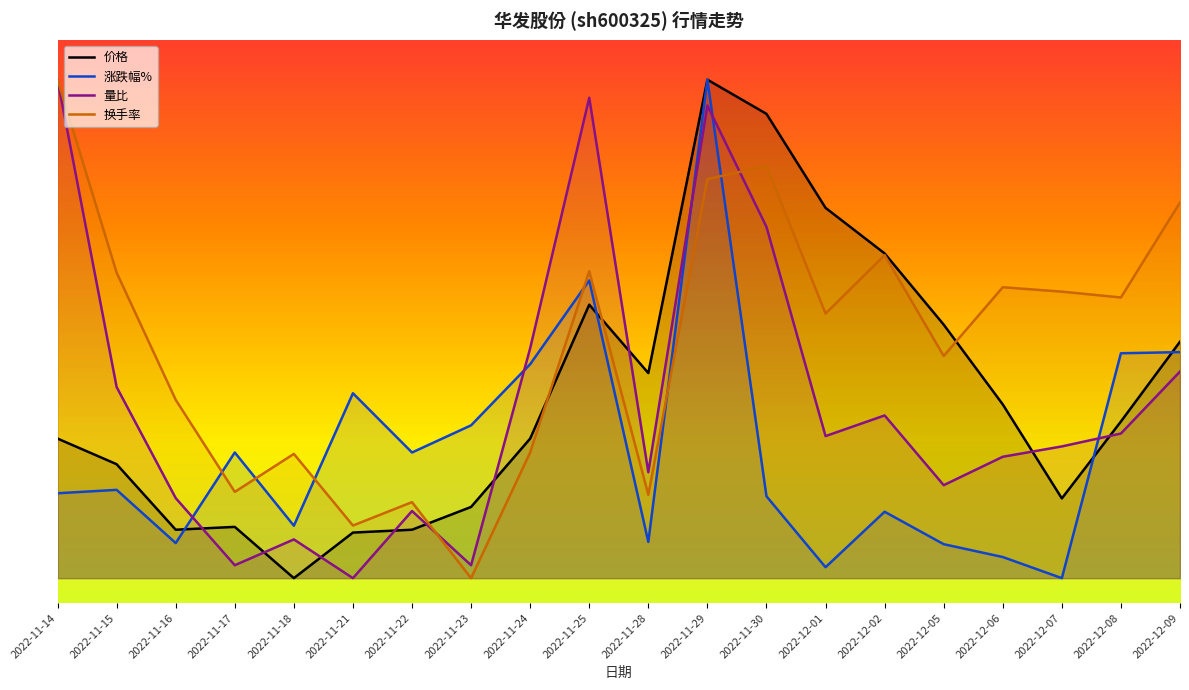

What is the average value of the 量比 series?

3.6